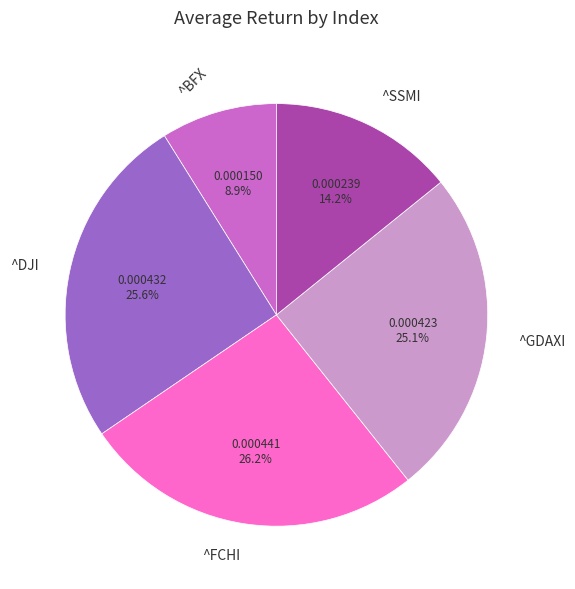

To the nearest percent, what portion does ^SSMI represent?

14%